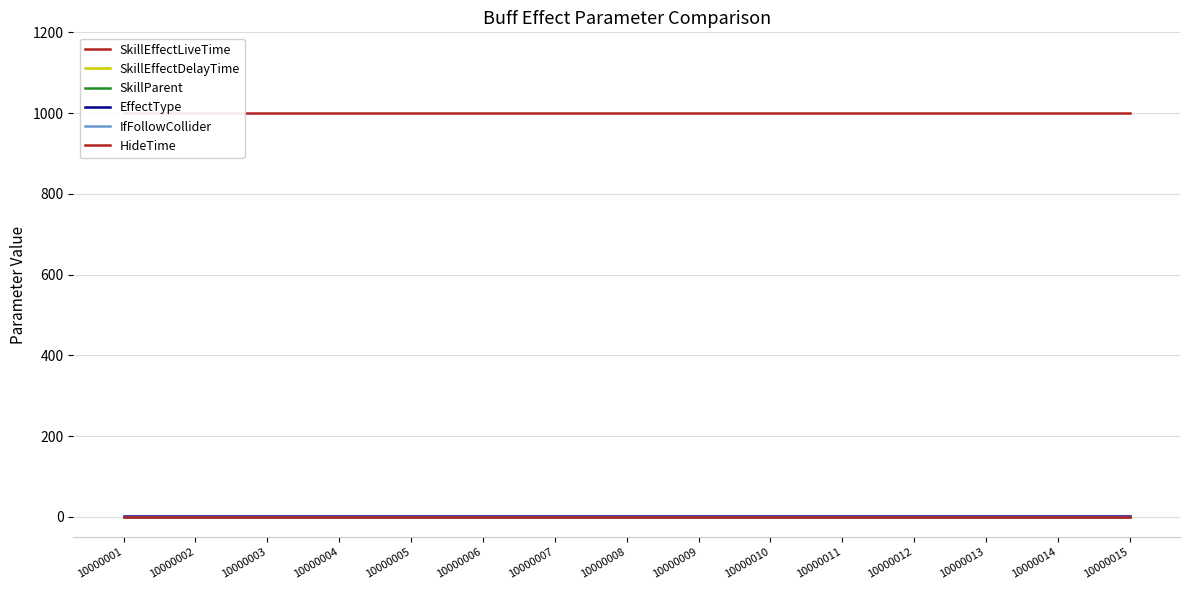

True or false: SkillEffectLiveTime has more than 2 interior local peaks.

False